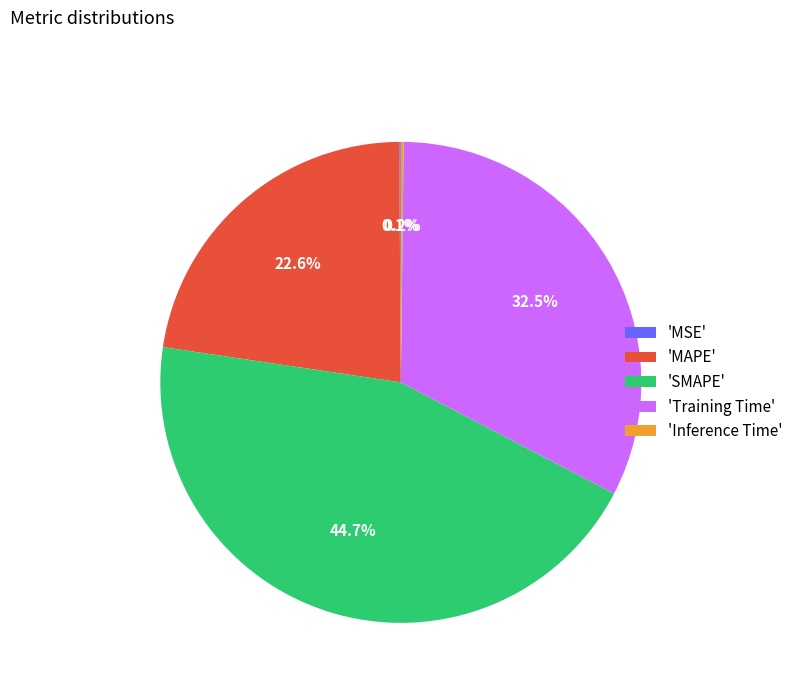

What is the largest slice in the pie chart?

'SMAPE'